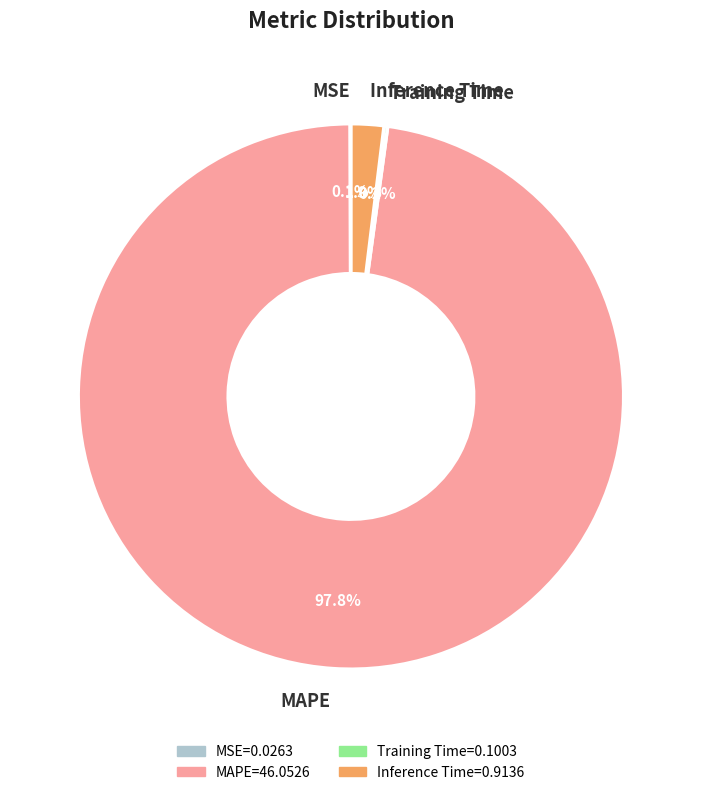

Which slice is the largest?

MAPE